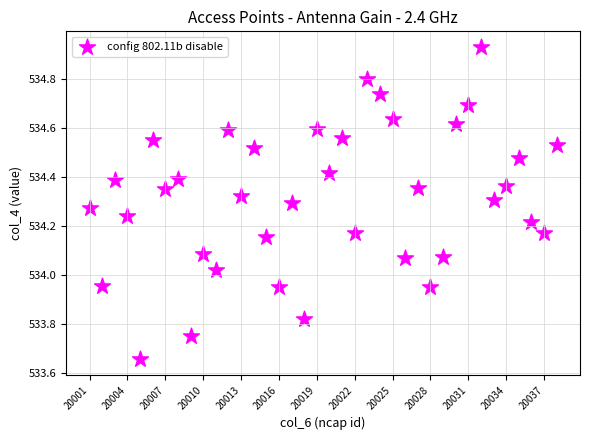

What is the range of X values (max minus min)?

37.0